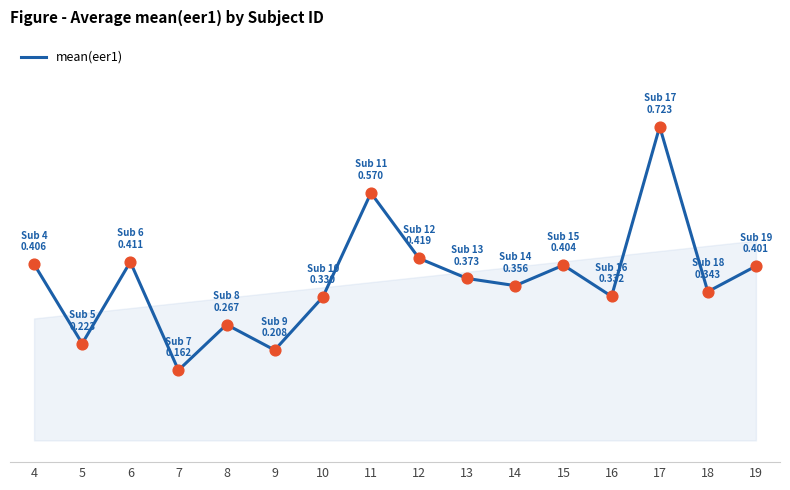

What is the change in value from 6 to 11?

+0.2